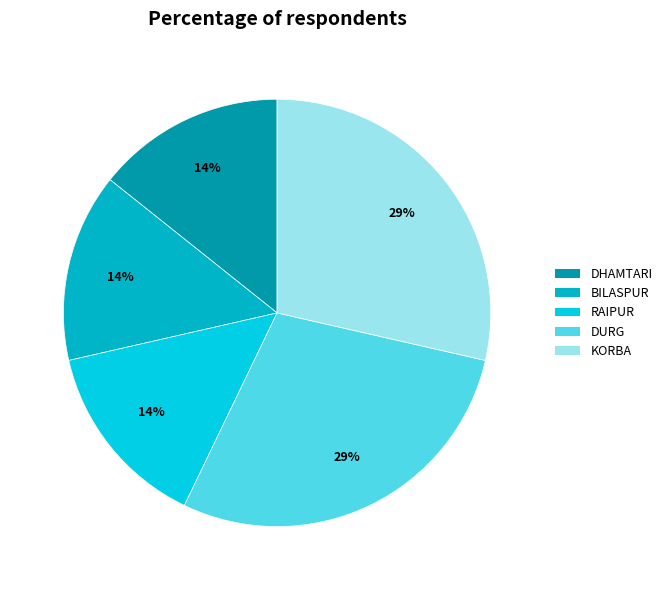

How many segments does this pie chart have?

5